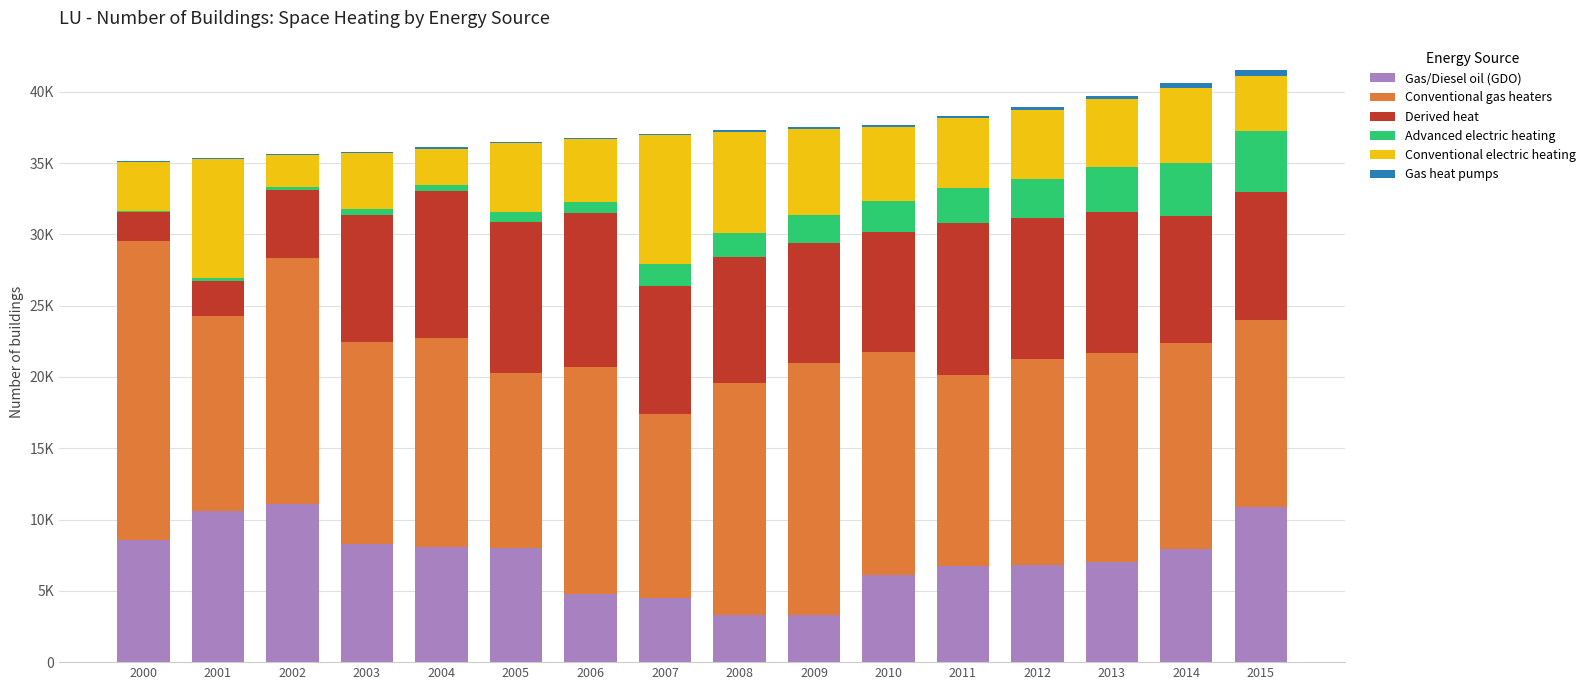

At which label does Conventional gas heaters first exceed 14611?

2000